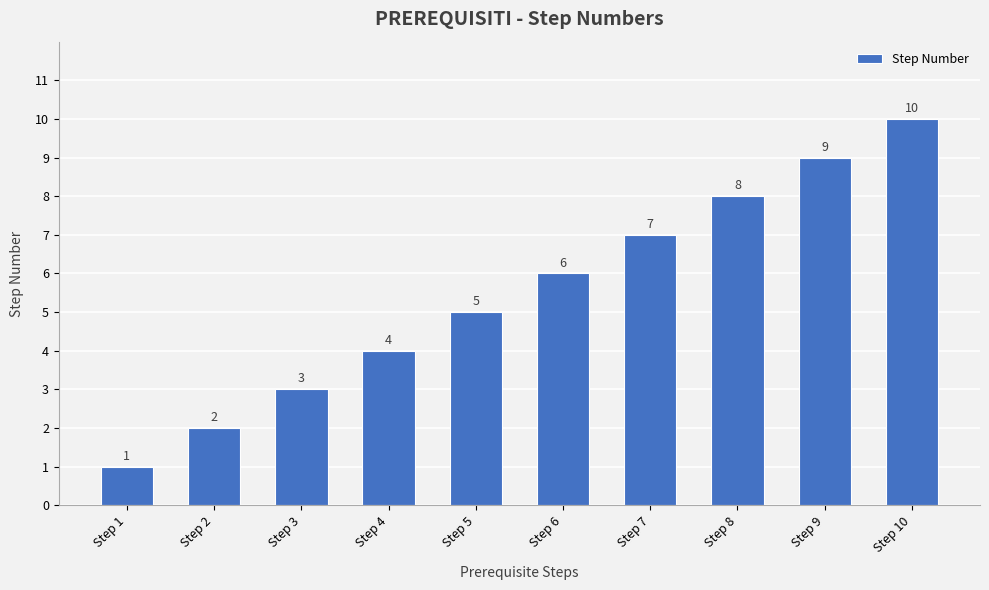

What is the greatest value displayed?

10